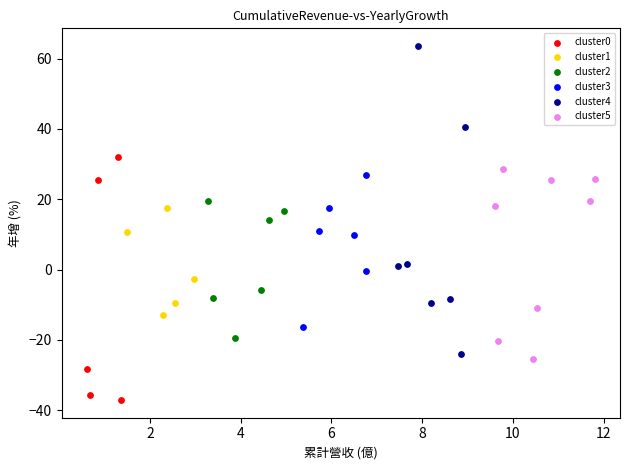

Which series contains the lowest Y value?

cluster0